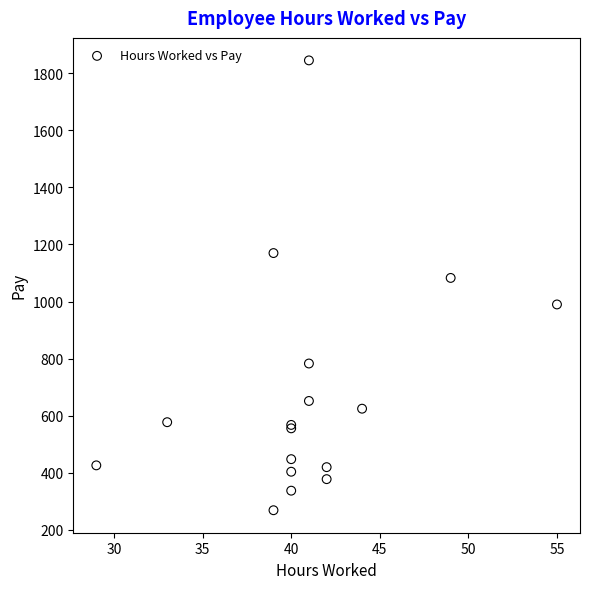

What Y value in the scatter plot is closest to 1057?

1082.9